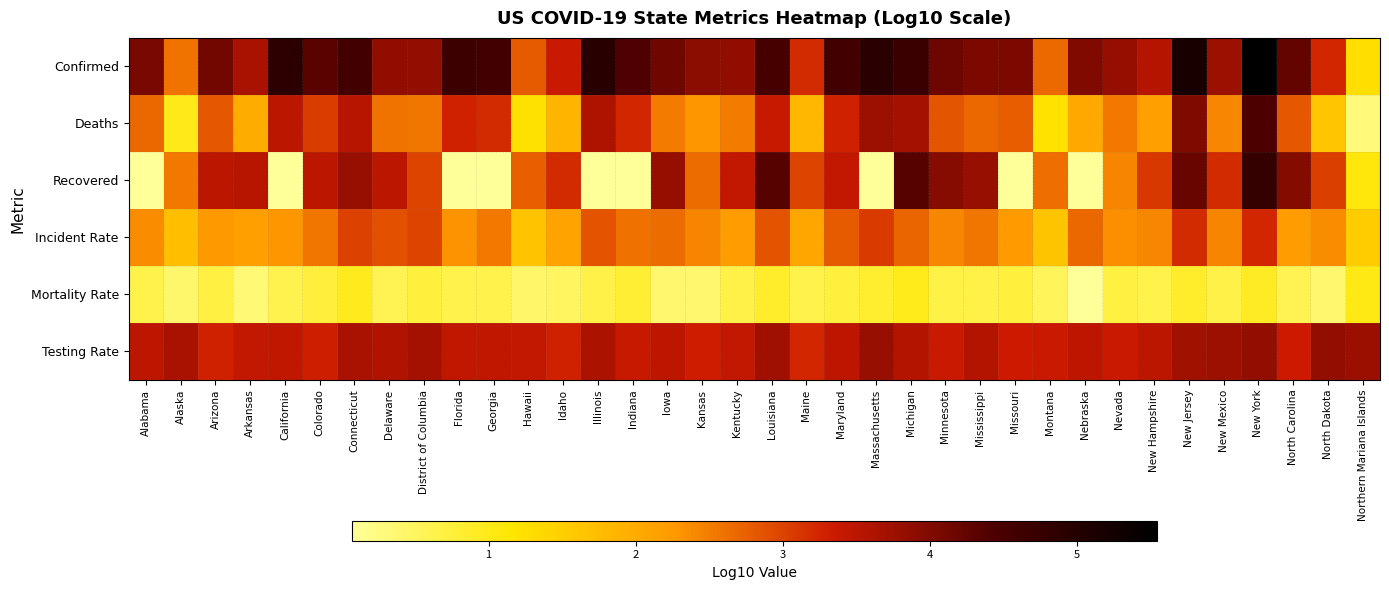

Which has a higher value, Arizona or Massachusetts?

Massachusetts